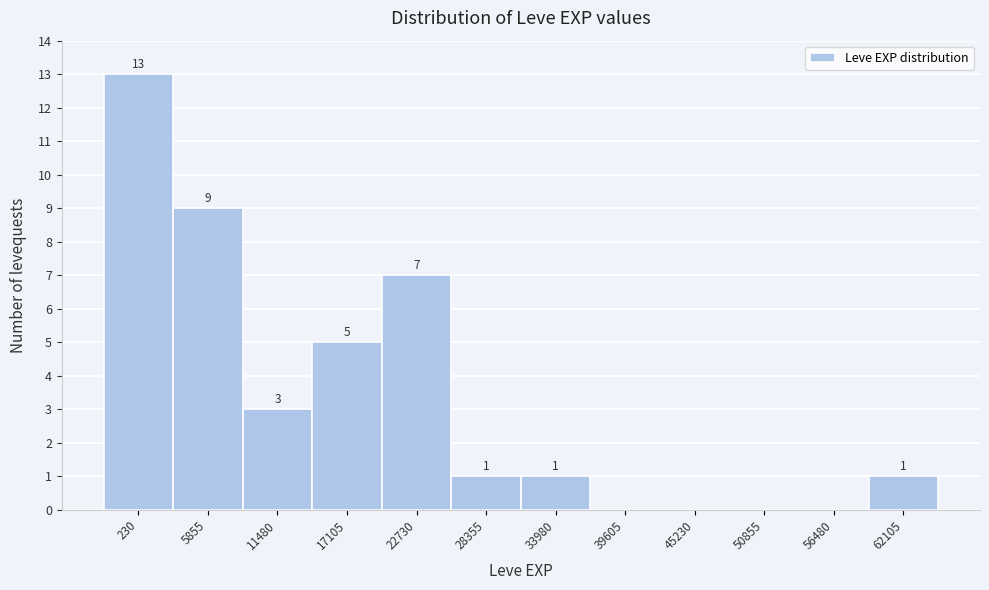

Reading left to right, transcribe all the data shown in this chart.

230=13	5855=9	11480=3	17105=5	22730=7	28355=1	33980=1	39605=0	45230=0	50855=0	56480=0	62105=1